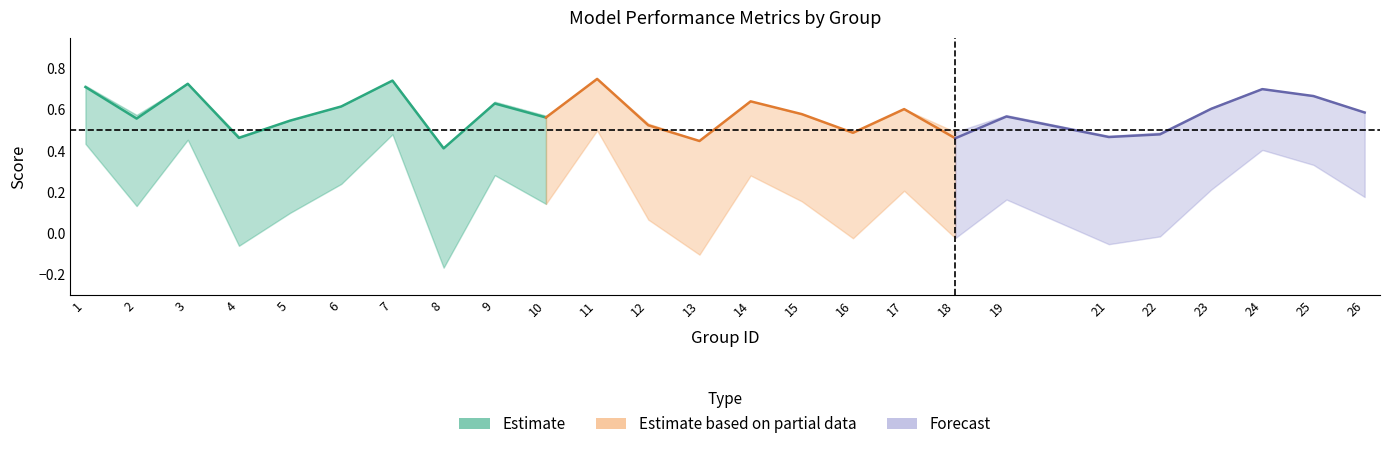

Where is the first local minimum for accuracy?

2